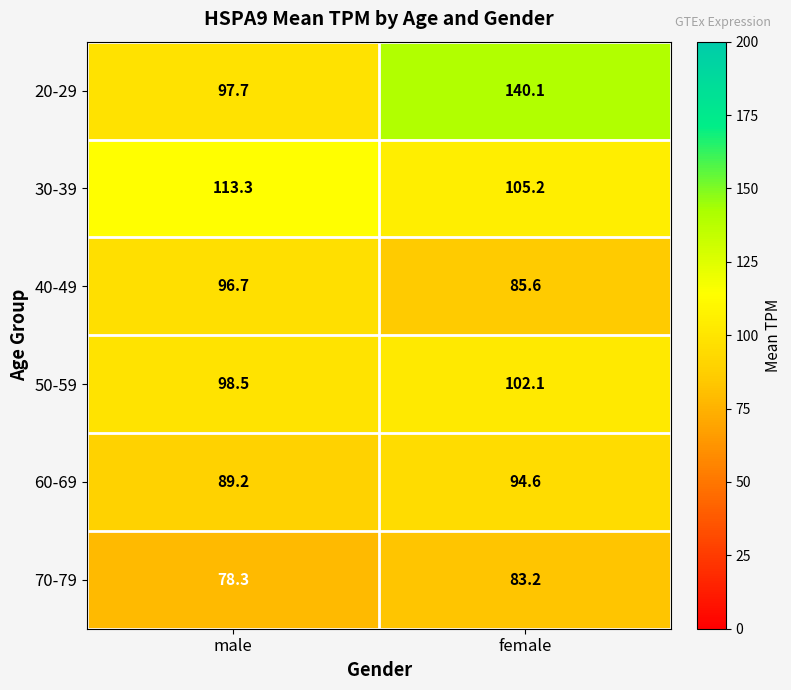

Rank the series by their maximum value, from highest to lowest.

20-29, 30-39, 50-59, 40-49, 60-69, 70-79